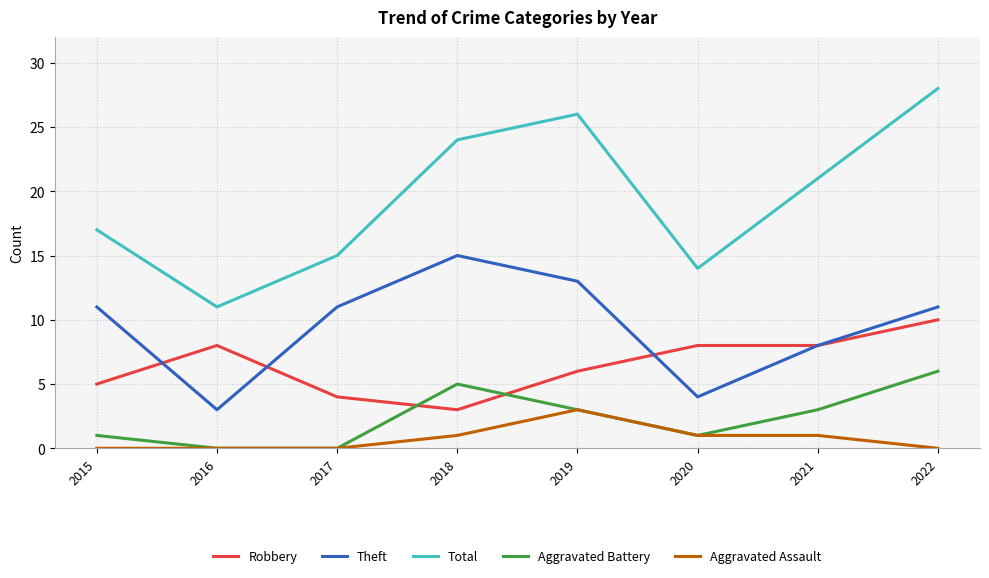

Read the Total value at 2015, to the nearest 5.

15